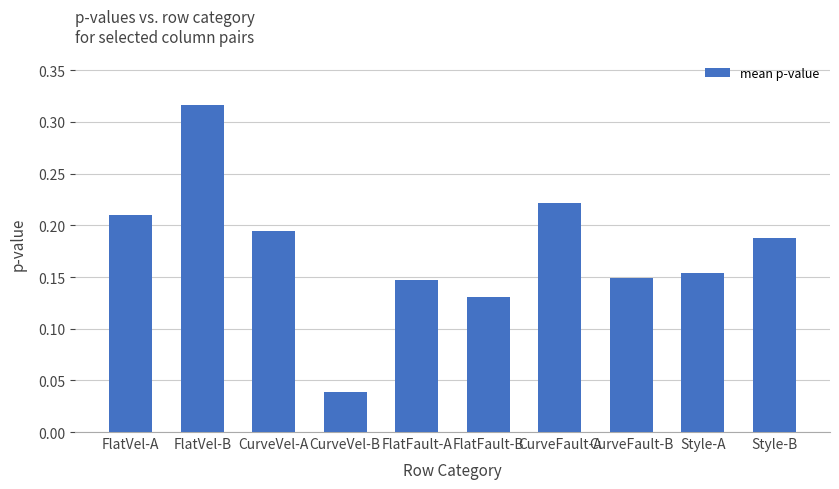

Does the chart contain stacked bars?

No